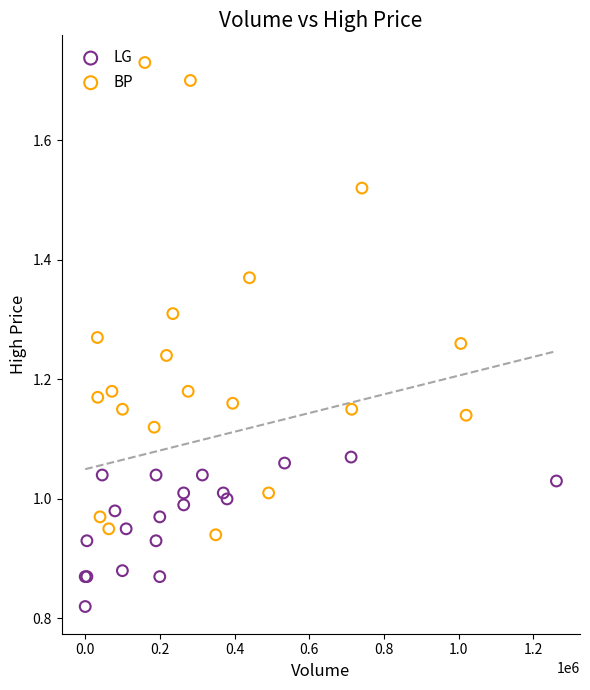

Which series reaches the maximum Y coordinate?

BP